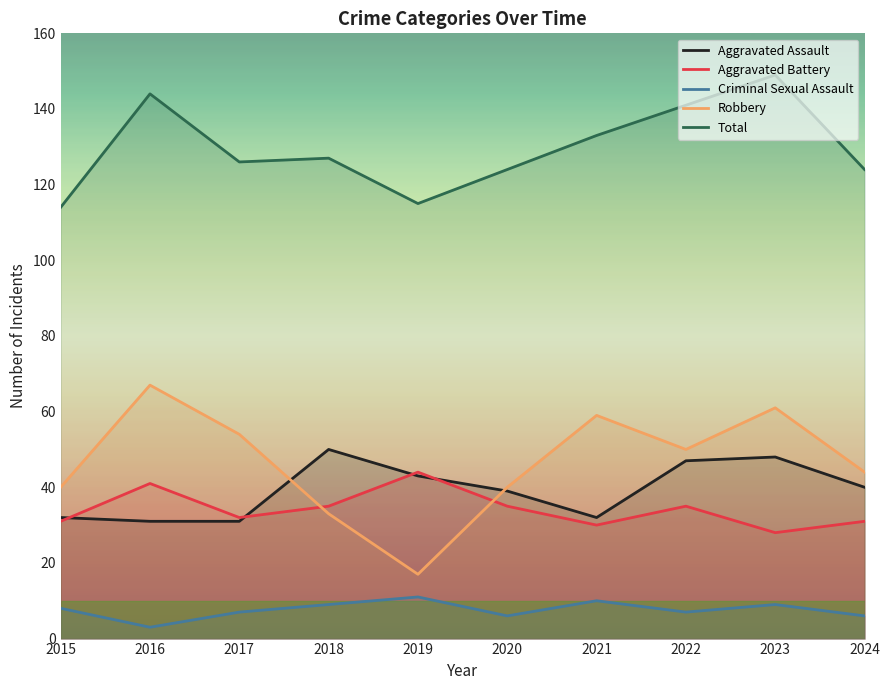

True or false: Robbery has more than 1 points higher than both neighbors.

True